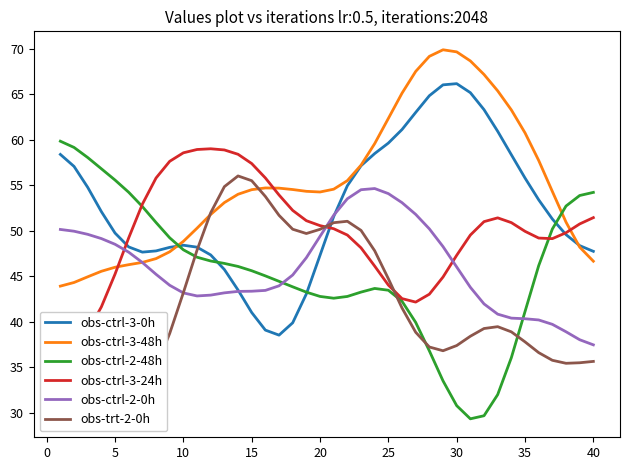

What is the lowest value of the obs-ctrl-3-48h series?

43.9